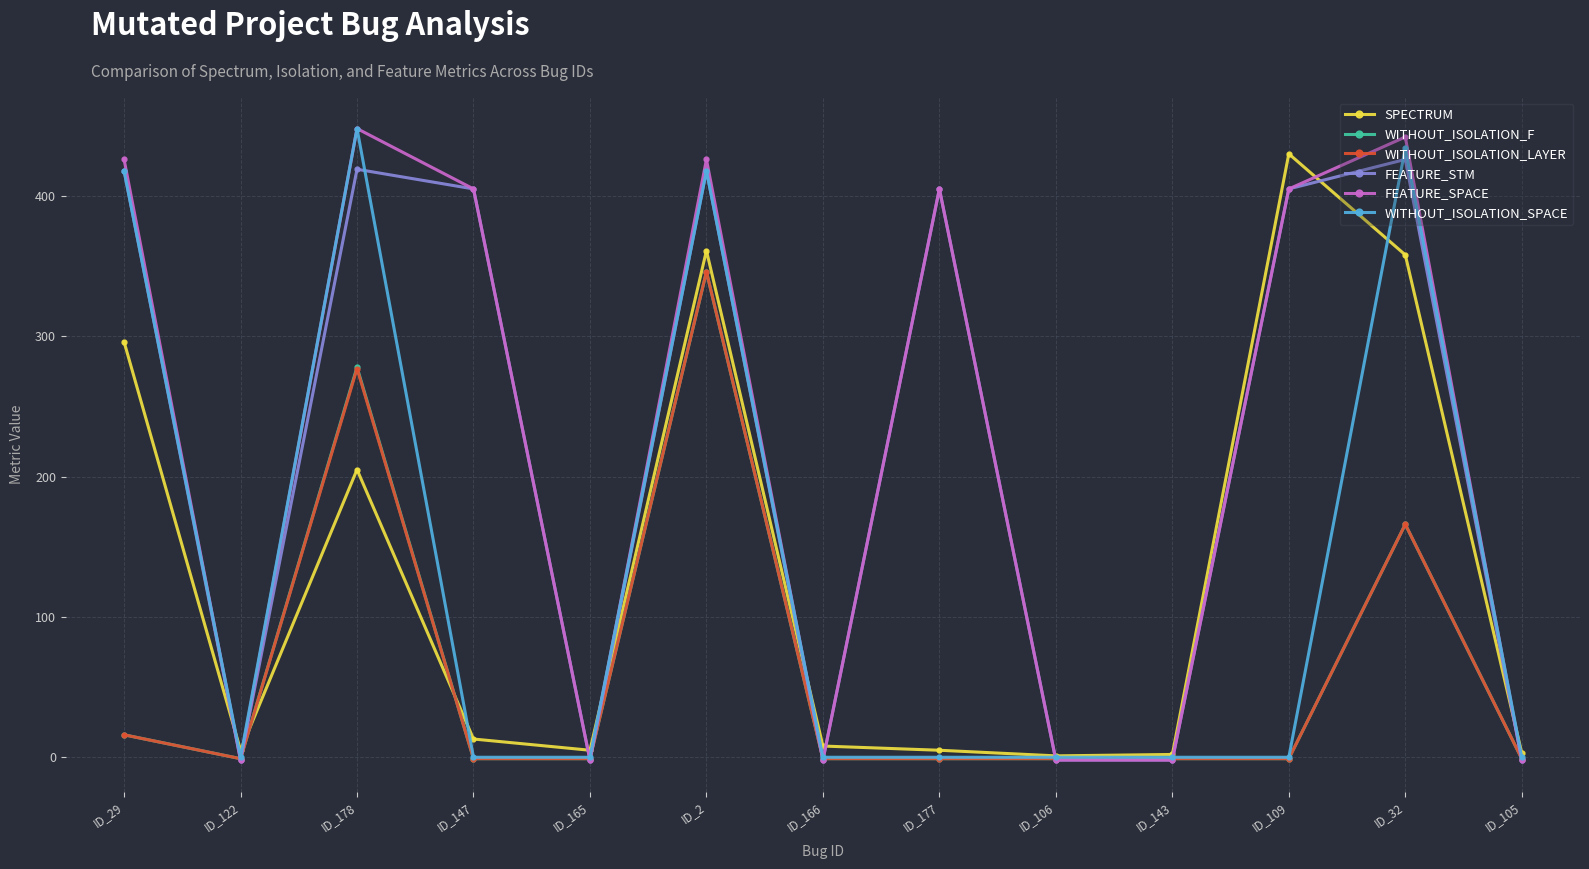

Where does the FEATURE_STM series first go above 405?

ID_29